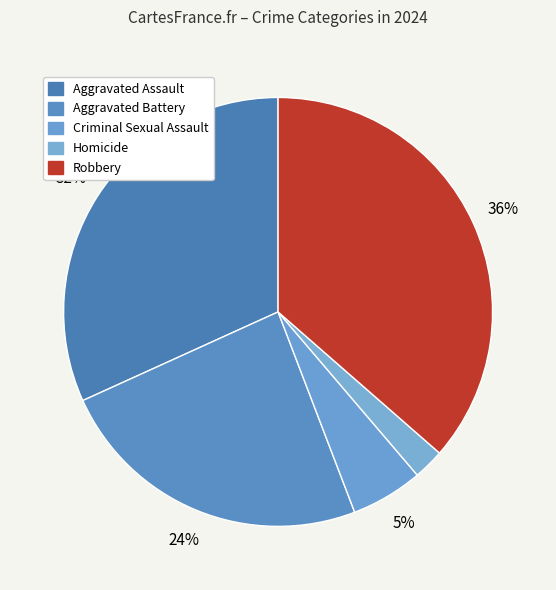

Is it true that Aggravated Assault is 24% of the pie?

False